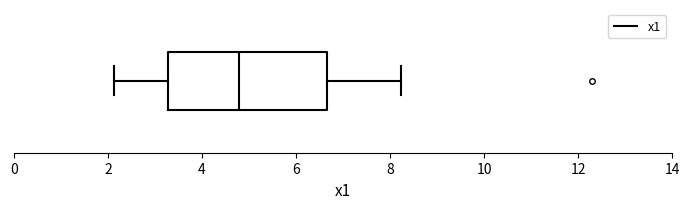

Transcribe this box plot: give where the median line is, the range the box spans, and where the two whiskers end, as read against the x-axis. The values are not printed on the chart, so give them approximately, as read against the axis.

median 4.8, box 3.2 to 6.6, whiskers 2.2 to 8.2